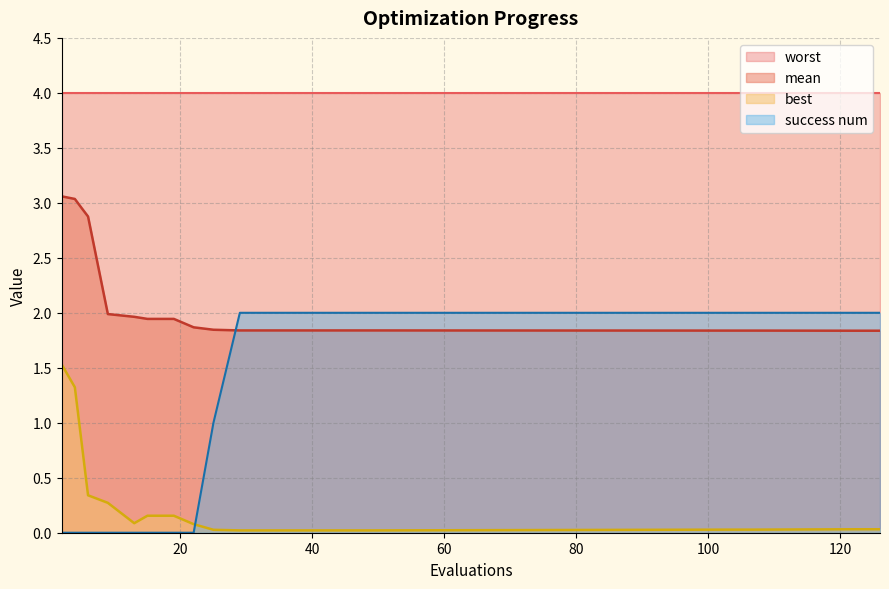

Which series has the largest total across all categories?

worst